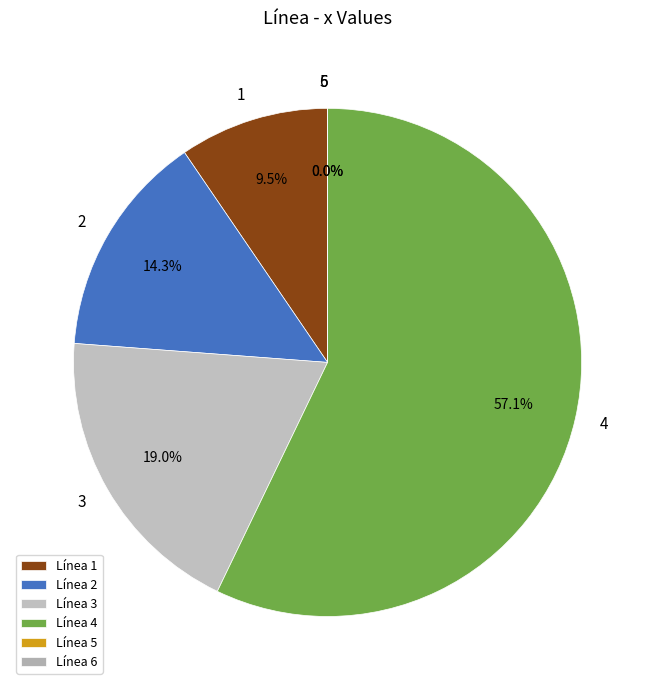

Between 3 and 1, which is larger?

3